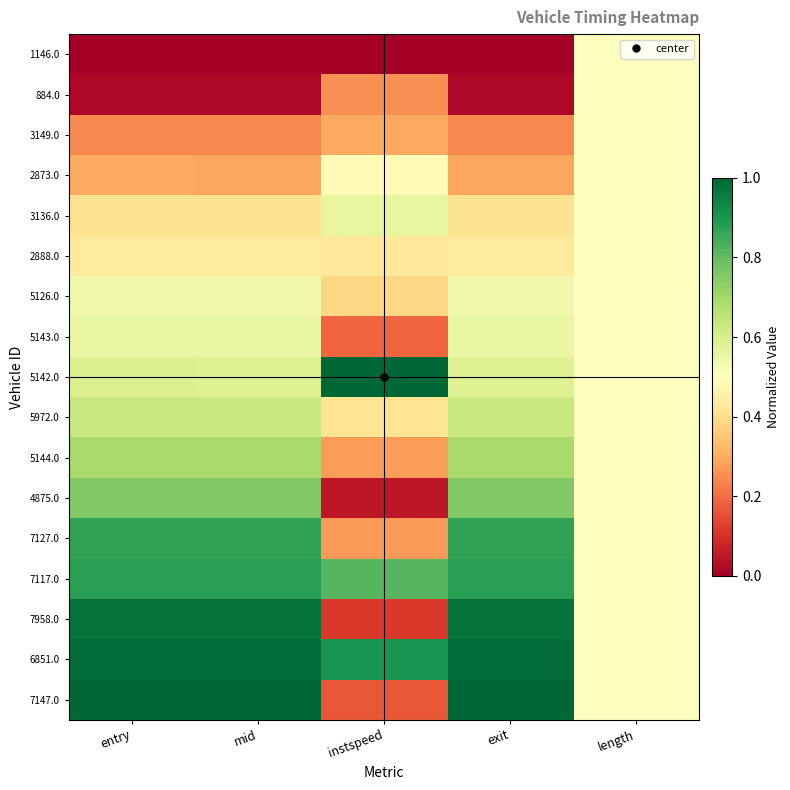

Which has a higher value, instspeed or entry?

instspeed